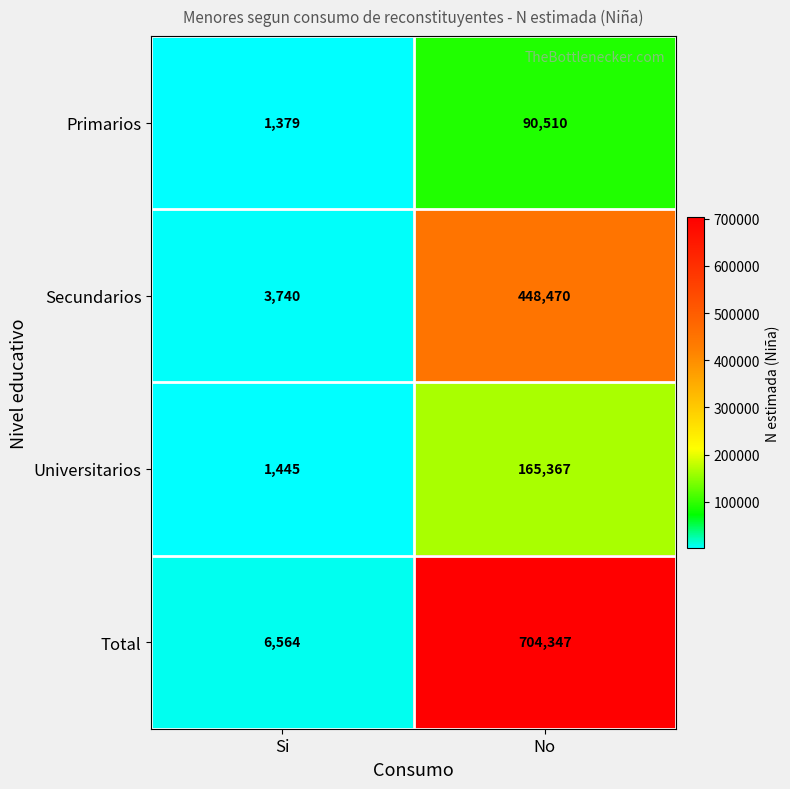

How many distinct data groups are displayed?

4